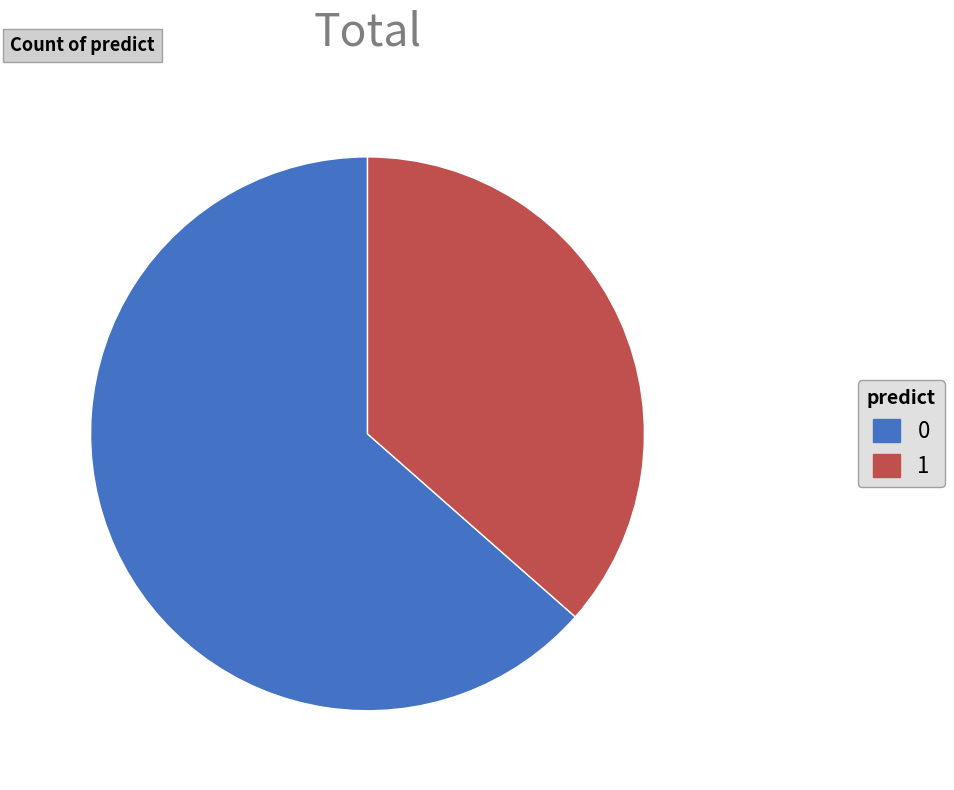

How many segments does this pie chart have?

2